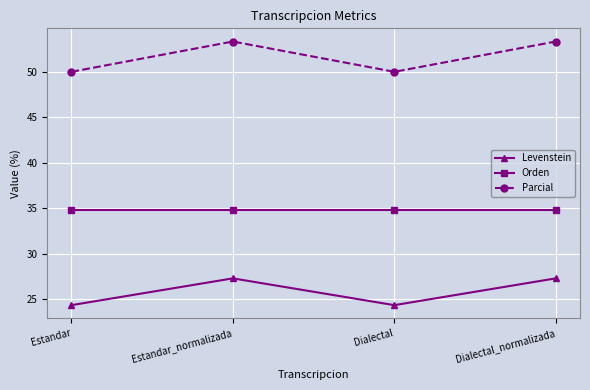

What are all the series names shown in the legend?

Levenstein, Orden, Parcial